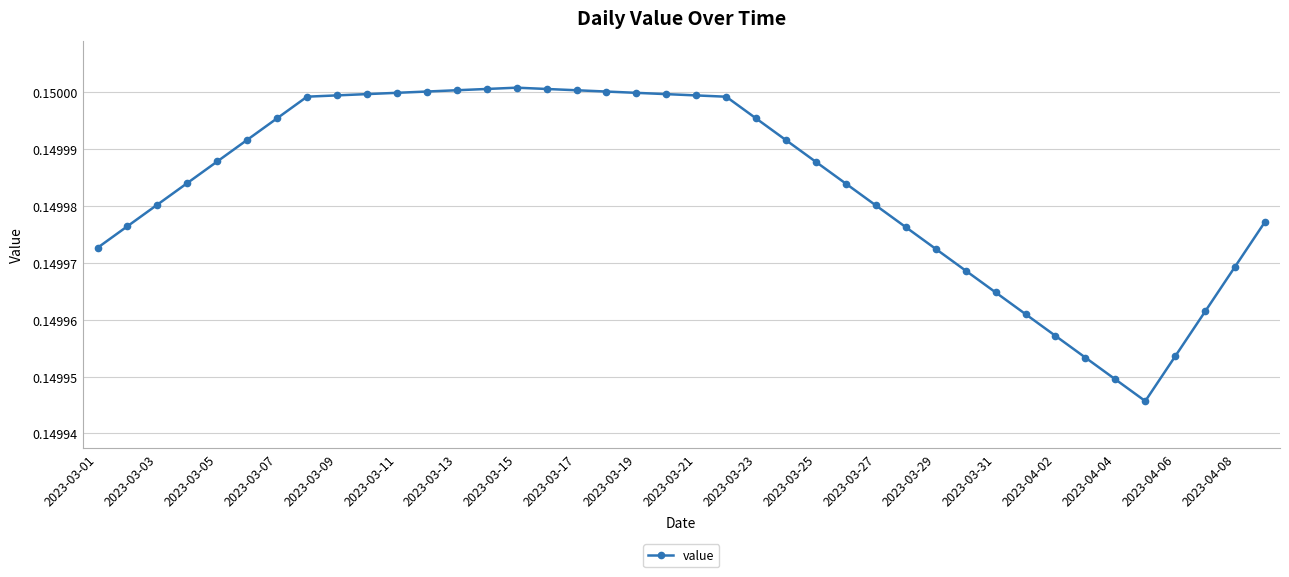

Count the values in the range 0 to 1.

40